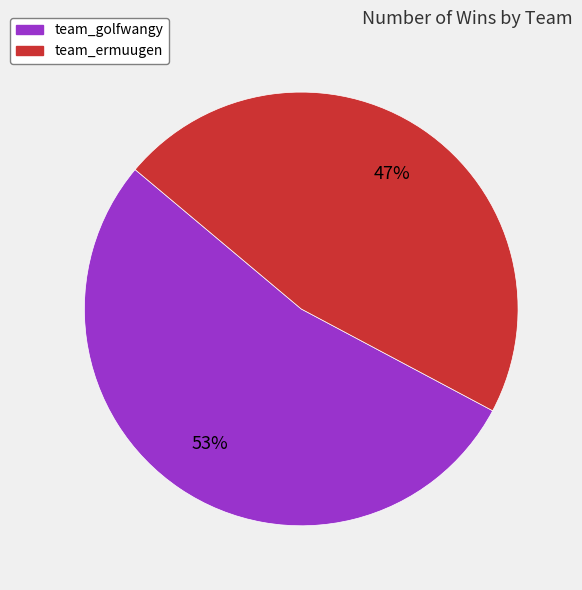

Which has a higher value, team_ermuugen or team_golfwangy?

team_golfwangy